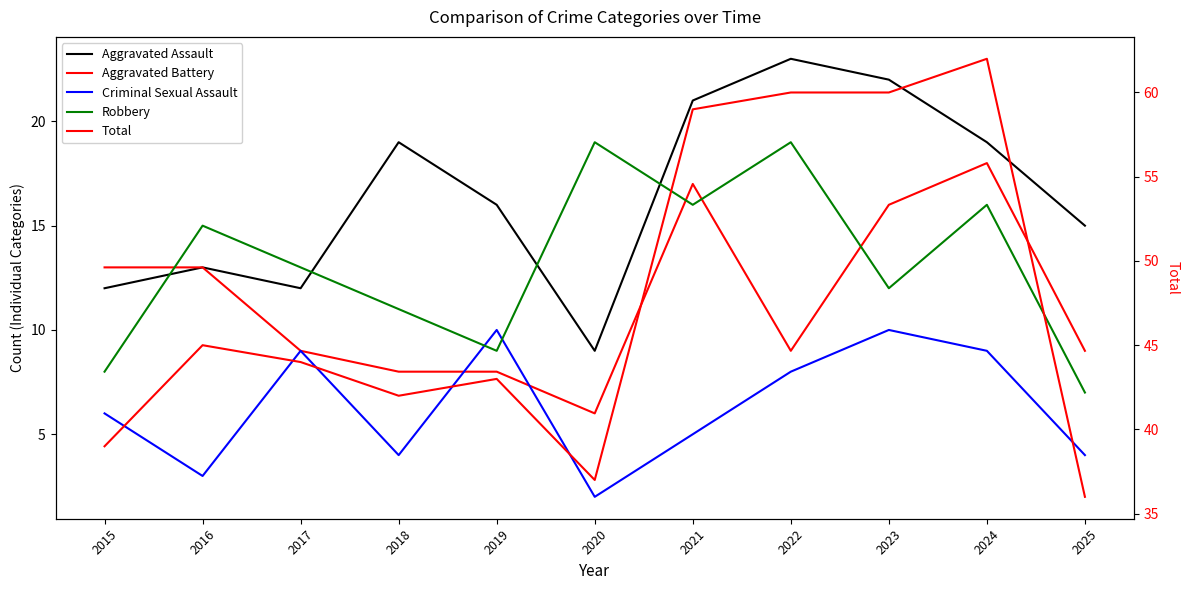

What are all the series names shown in the legend?

Aggravated Assault, Aggravated Battery, Criminal Sexual Assault, Robbery, Total